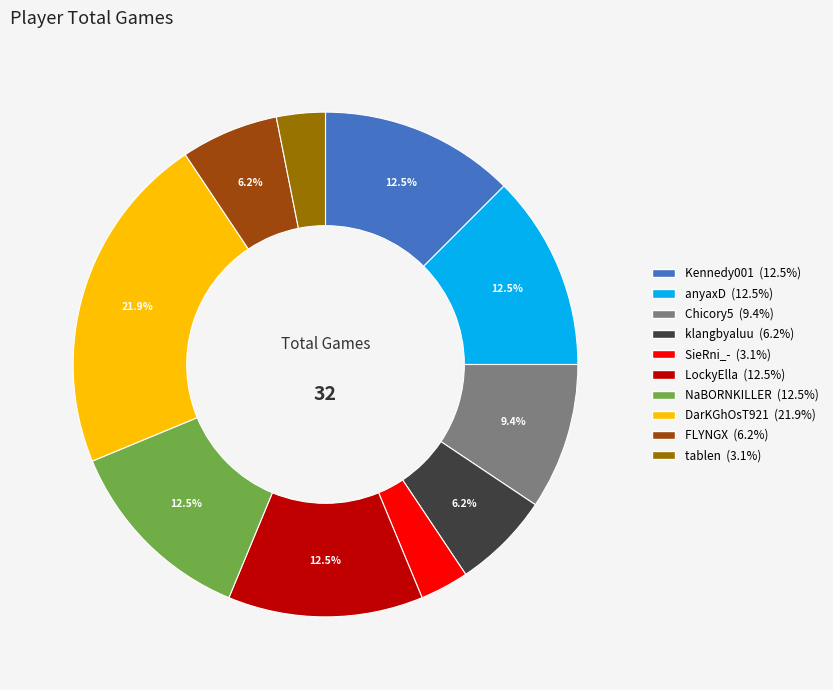

Between DarKGhOsT921 and klangbyaluu, which is larger?

DarKGhOsT921